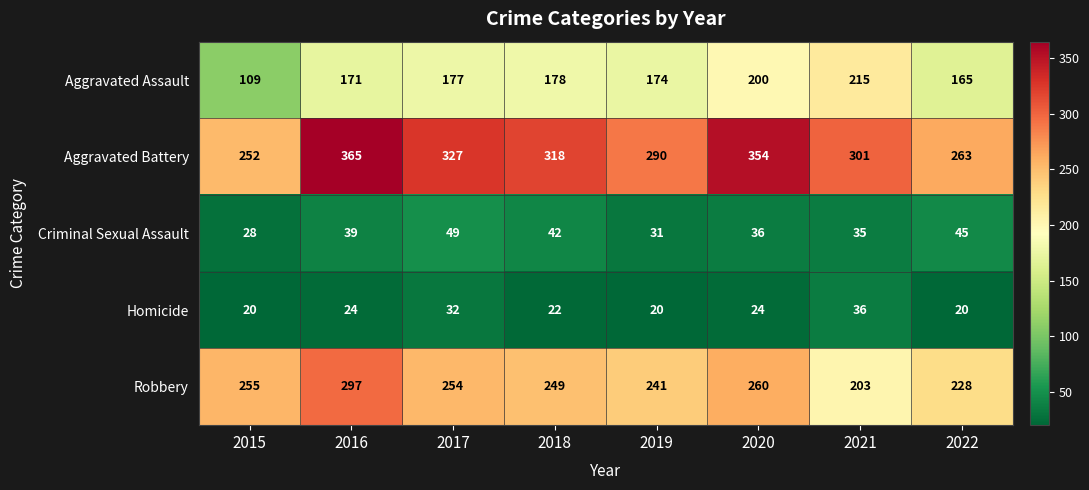

True or false: Criminal Sexual Assault has a value of 21 at 2019.

False